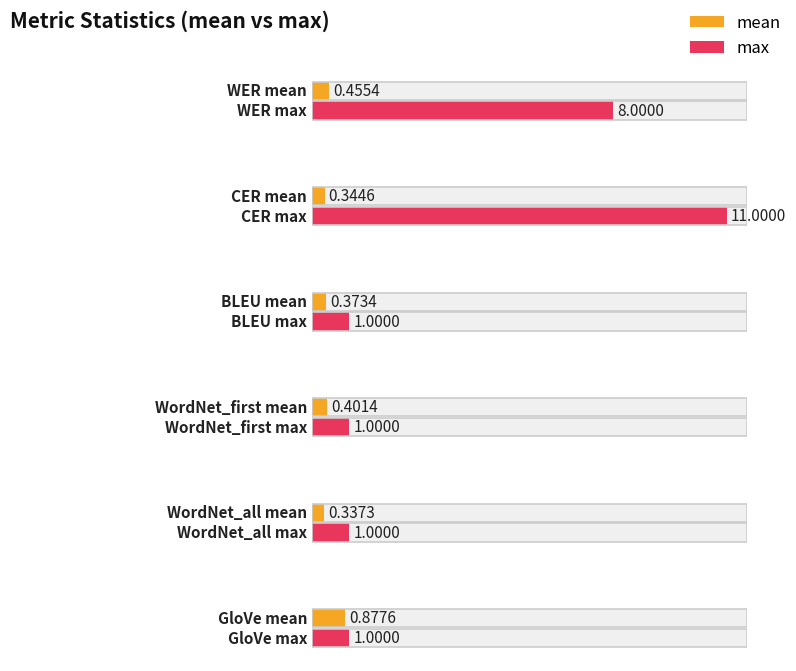

How many groups of bars are there?

6